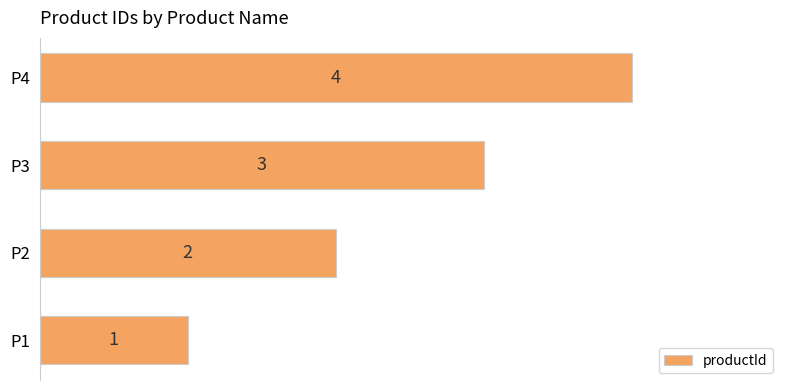

List the labels in order of value, smallest first.

P1, P2, P3, P4